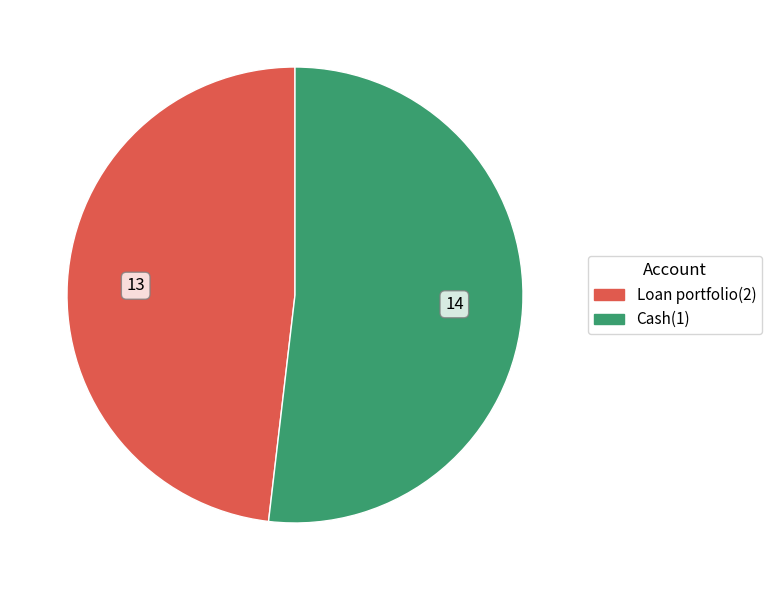

What is the largest slice in the pie chart?

Cash(1)